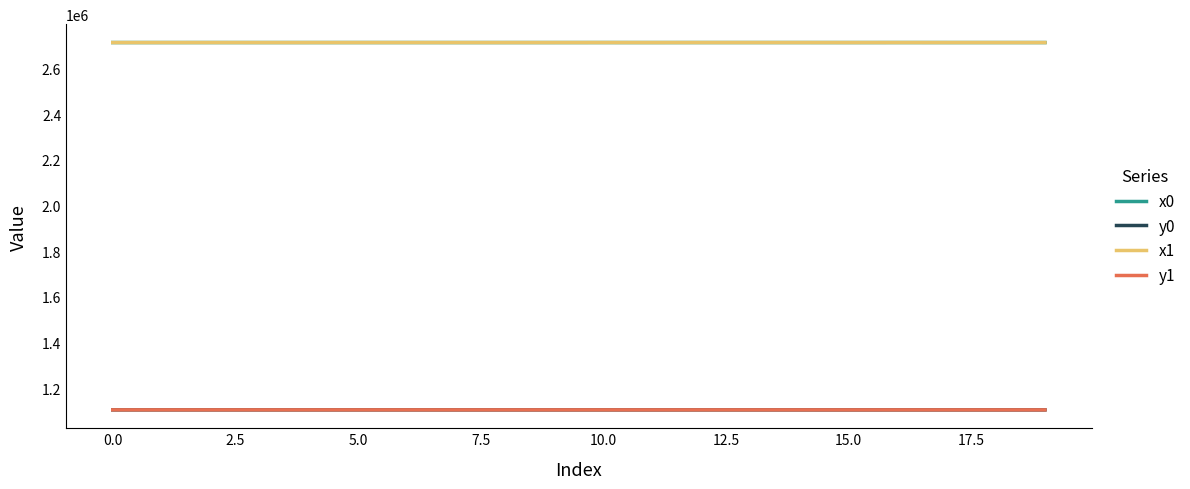

Is it true that y0 equals 1104436.7 at 19?

True